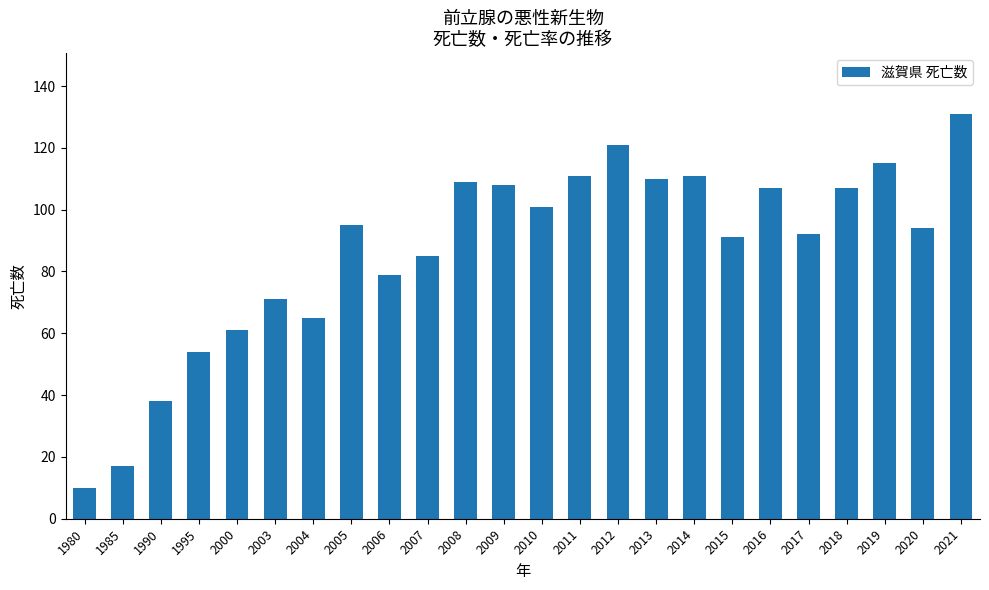

How many bars are there in total?

24